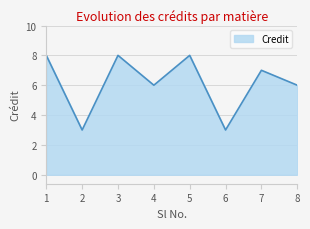

Does the chart display data point markers on the line(s)?

No